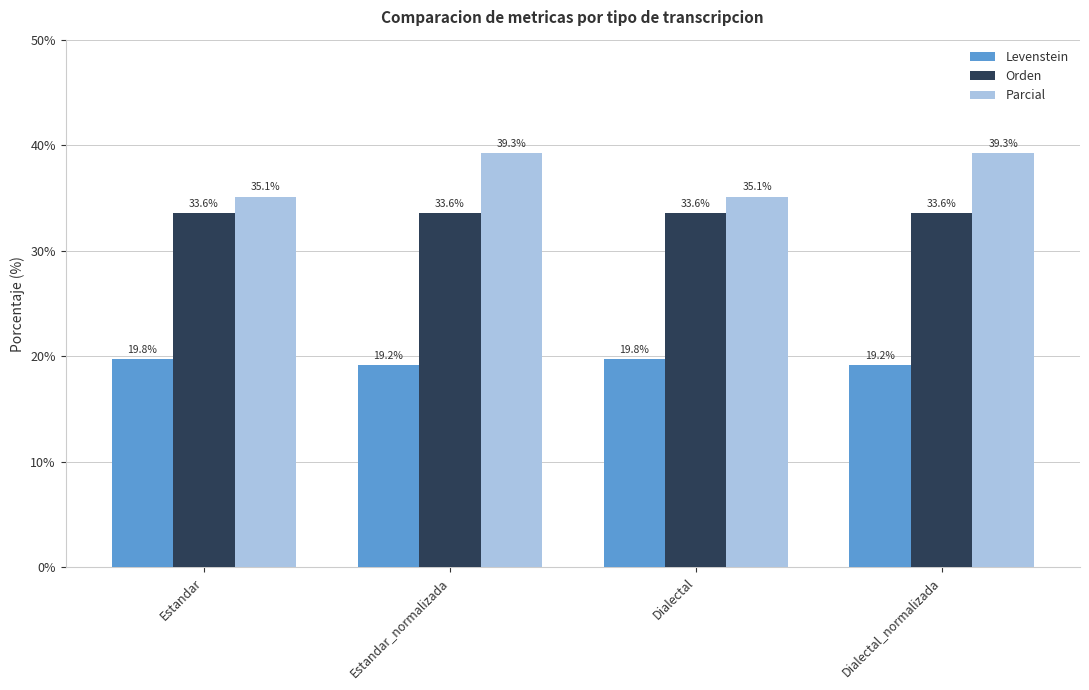

Reading left to right, what are all the values shown in this chart?

Levenstein: Estandar=19.8	Estandar_normalizada=19.2	Dialectal=19.8	Dialectal_normalizada=19.2
Orden: Estandar=33.6	Estandar_normalizada=33.6	Dialectal=33.6	Dialectal_normalizada=33.6
Parcial: Estandar=35.1	Estandar_normalizada=39.3	Dialectal=35.1	Dialectal_normalizada=39.3